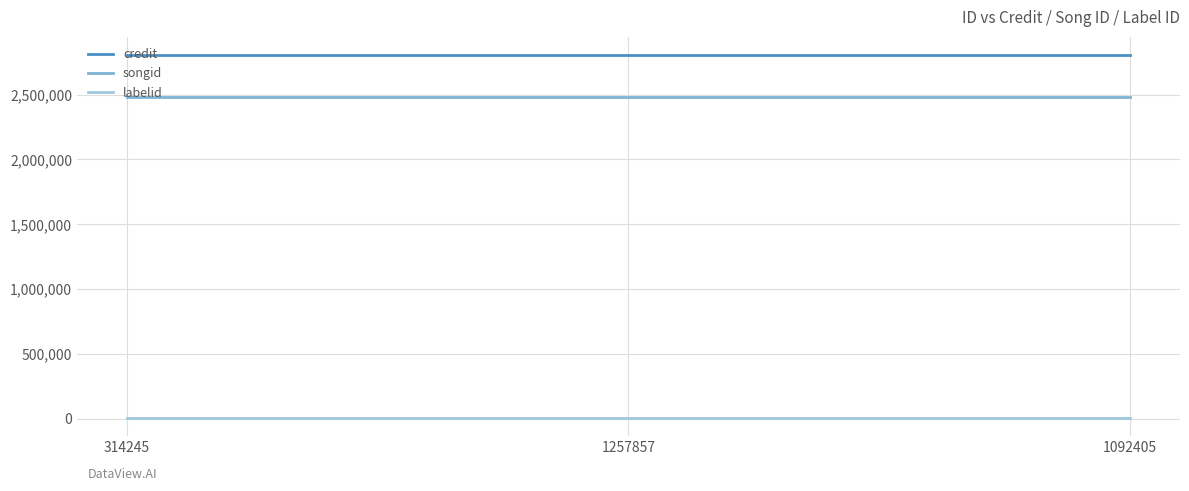

Reading left to right, transcribe all the data shown in this chart.

credit: 2805611	2805611	2805611
songid: 2481137	2481137	2481137
labelid: 5653	5653	5653